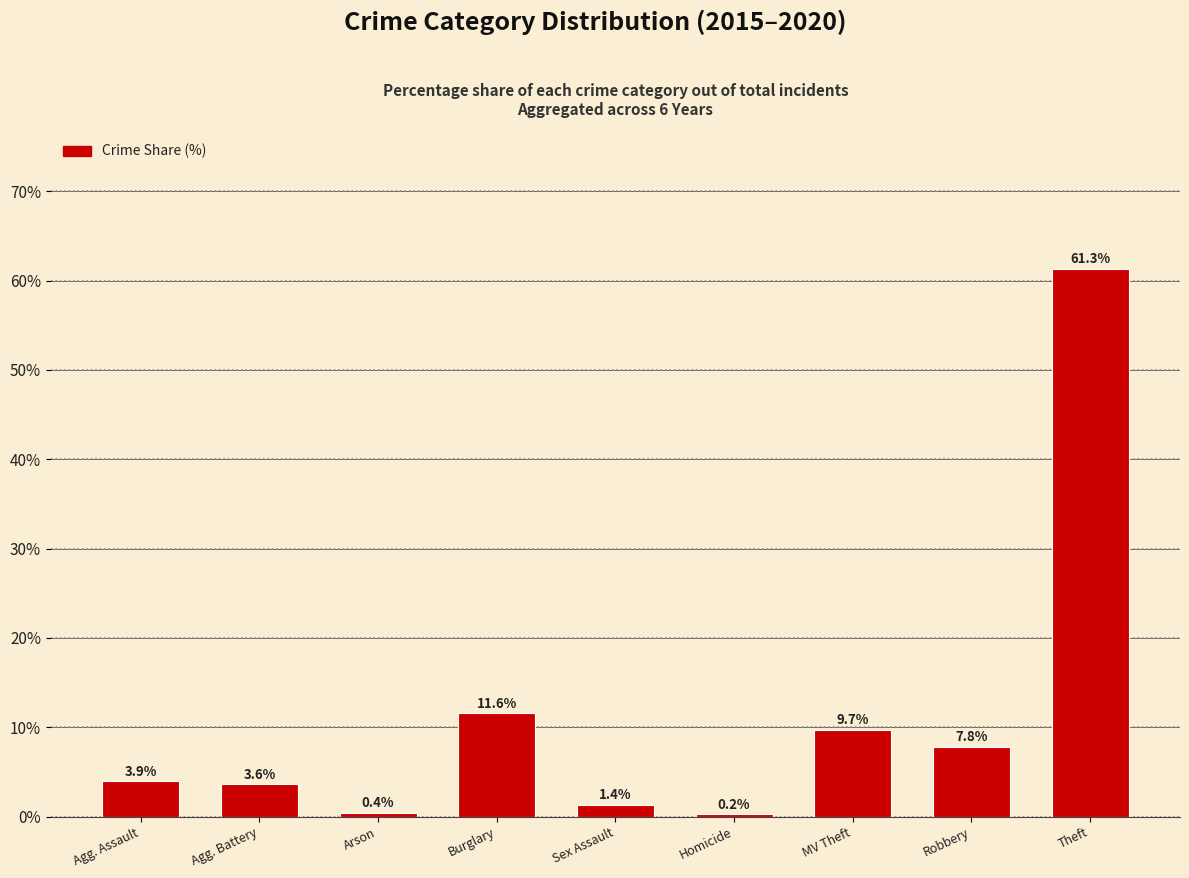

What is the sum of all values?

100.0